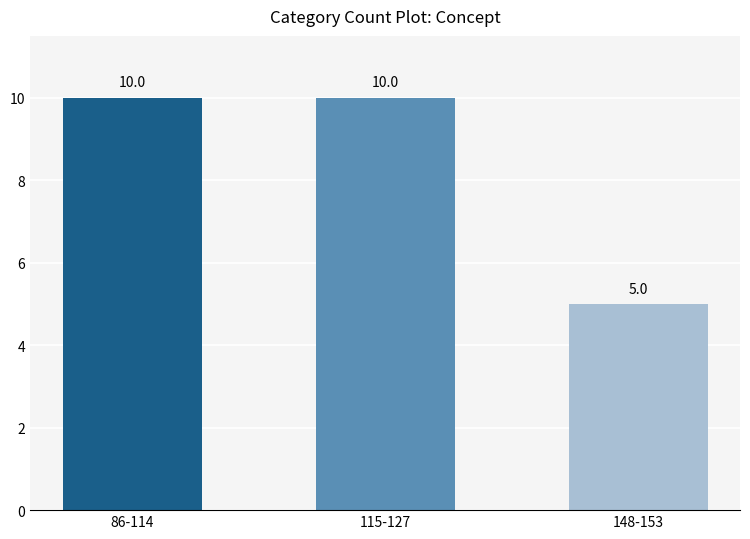

What is the smallest value displayed?

5